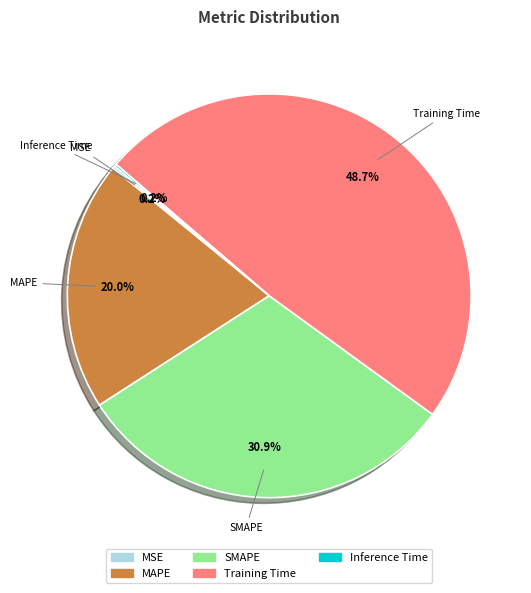

What percentage is NOT represented by Training Time?

51.3%